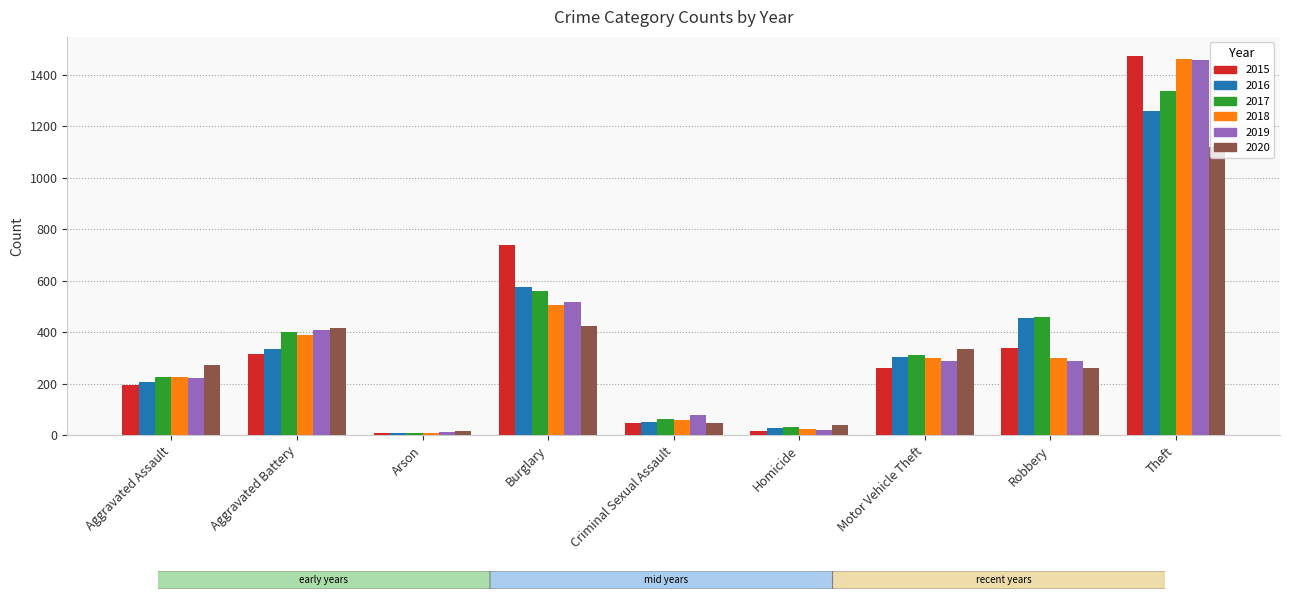

What is the sum of all 2019 values?

3294